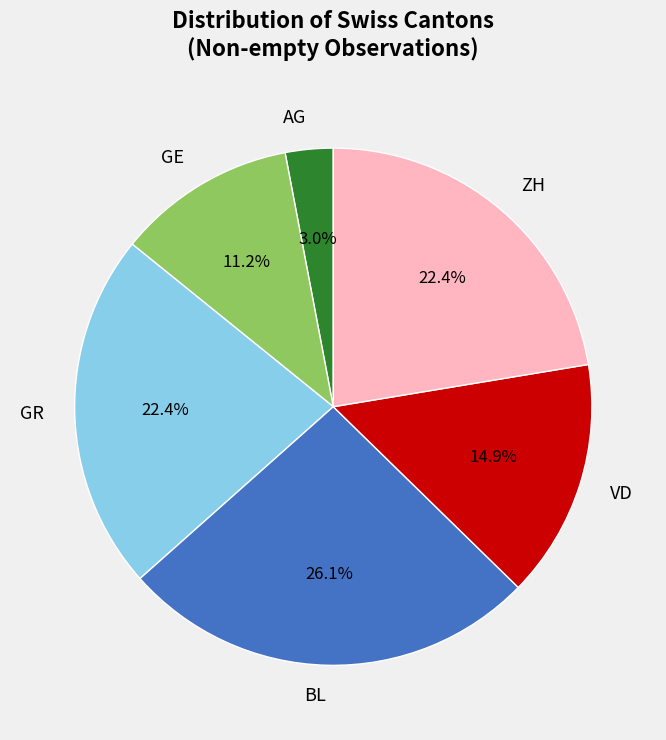

How many segments does this pie chart have?

6